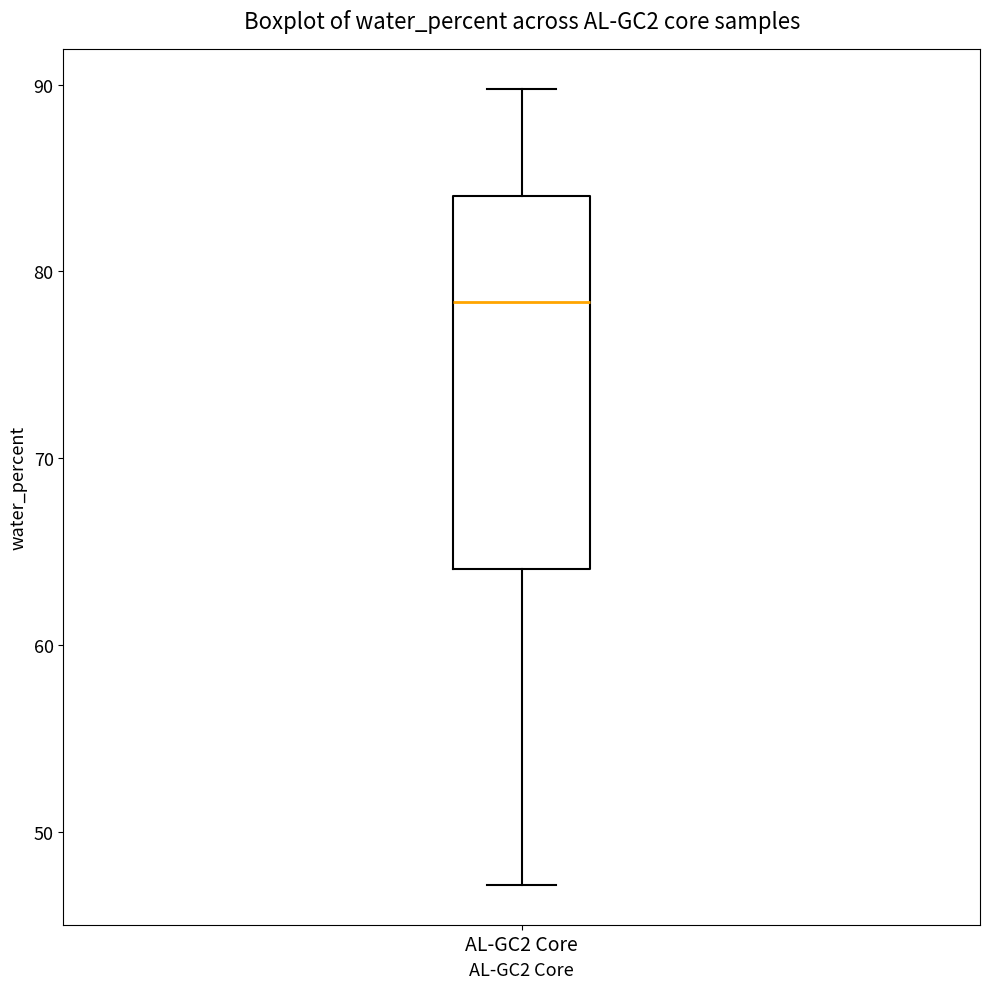

Read this box plot against the y-axis: the position of the median line, the range covered by the box, and the ends of both whiskers. The values are not printed on the chart, so give them approximately, as read against the axis.

median 78, box 64 to 84, whiskers 47 to 90